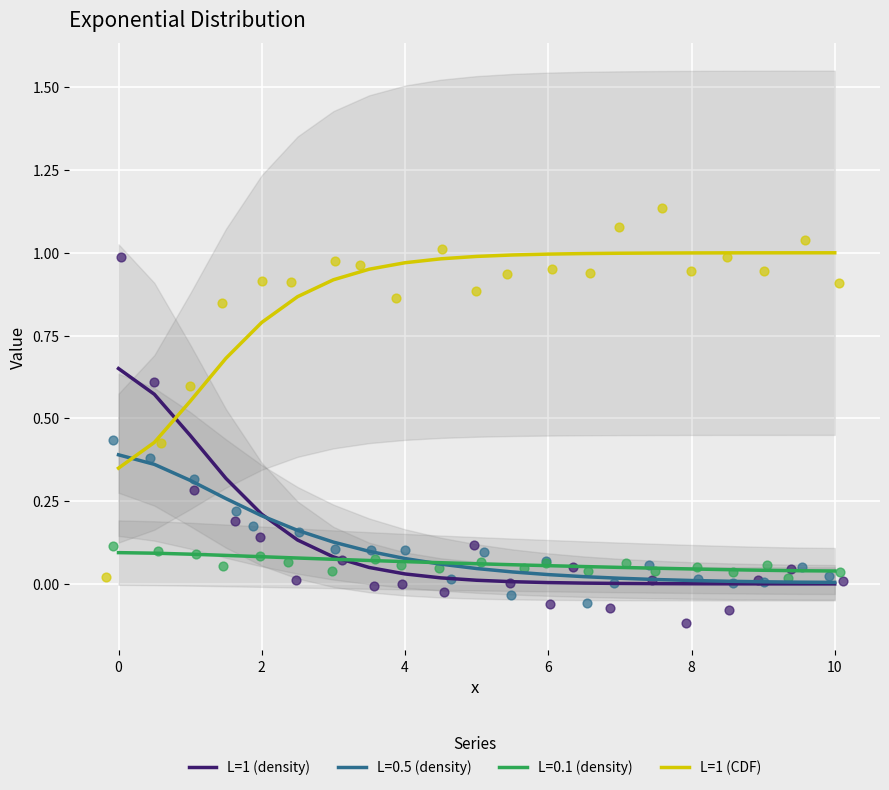

Which series has the largest total across all categories?

L=1 (CDF)